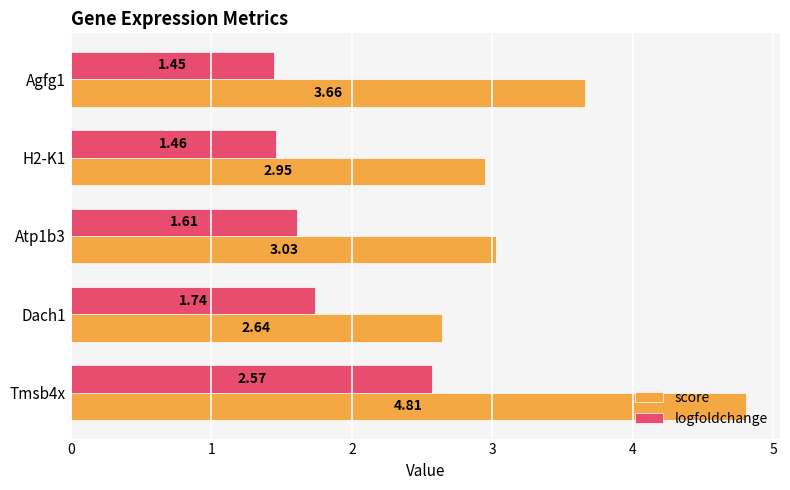

What is the difference between the maximum and minimum values in the logfoldchange series?

1.1